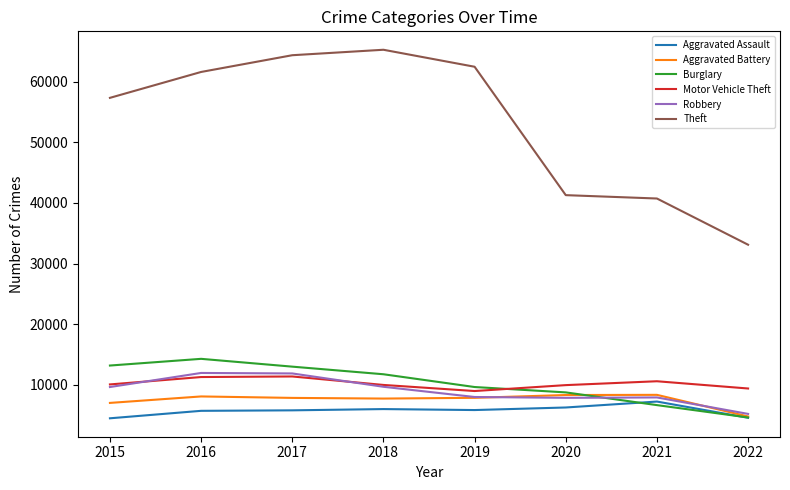

Rank the series by their maximum value, from highest to lowest.

Theft, Burglary, Robbery, Motor Vehicle Theft, Aggravated Battery, Aggravated Assault